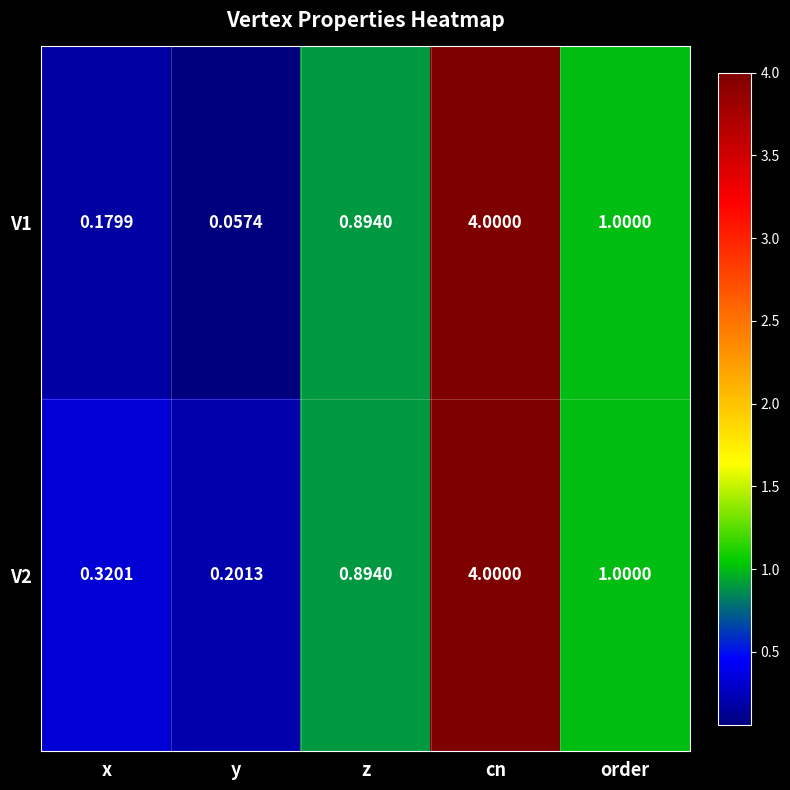

List the labels in order of V1 value, largest first.

cn, order, z, x, y